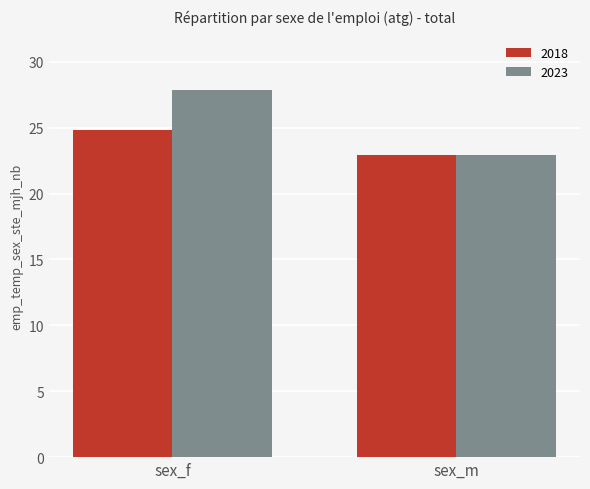

At which category is the sum across all series the highest?

sex_f